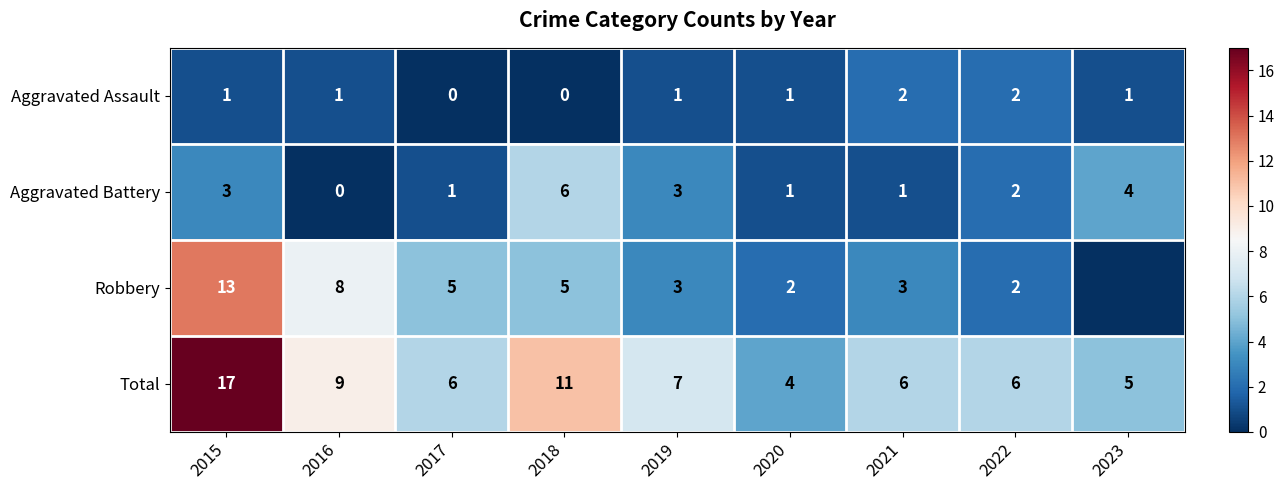

How many data points does each series have?

9